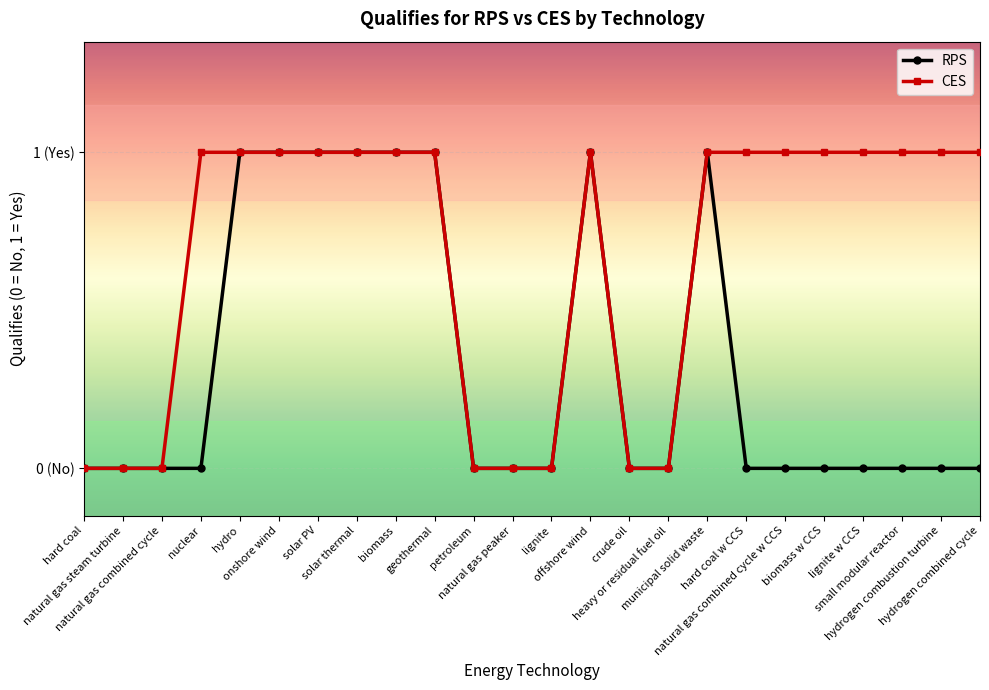

Reading left to right, transcribe all the data shown in this chart.

RPS: 0	0	0	0	1	1	1	1	1	1	0	0	0	1	0	0	1	0	0	0	0	0	0	0
CES: 0	0	0	1	1	1	1	1	1	1	0	0	0	1	0	0	1	1	1	1	1	1	1	1